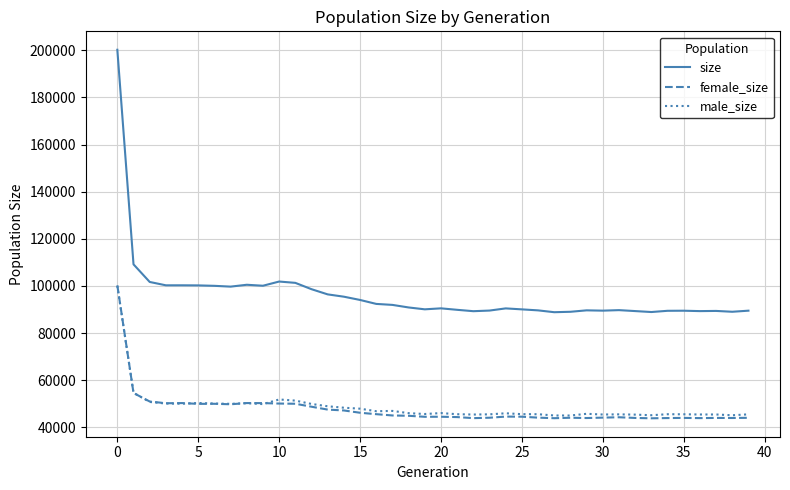

Which series has the widest spread of values?

size